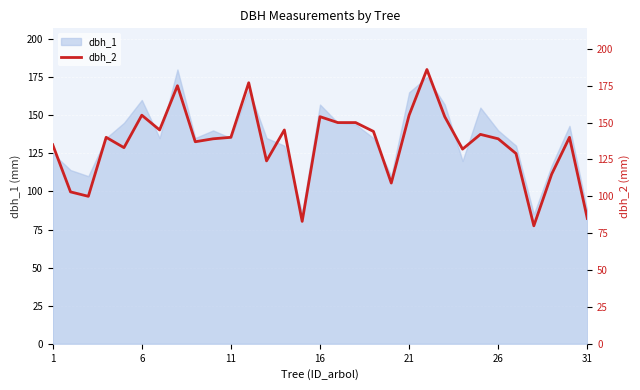

What is the greatest value displayed?

186